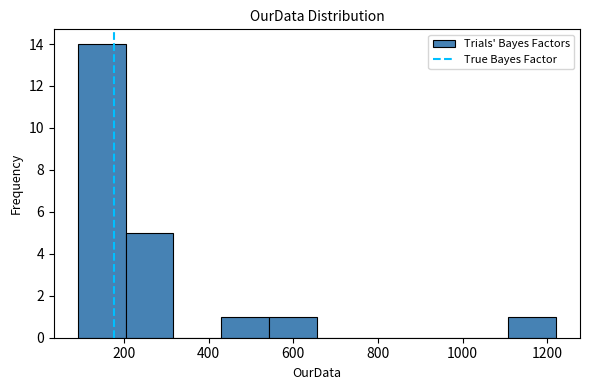

Reading left to right, transcribe this chart: for each bar, give the range it covers on the x-axis and its height. Neither the bar edges nor the heights are printed on the chart, so give them approximately, as read against the axes.

100 to 200: 14
200 to 320: 5
320 to 440: 0
440 to 540: 1
540 to 660: 1
660 to 760: 0
760 to 880: 0
880 to 1000: 0
1000 to 1100: 0
1100 to 1220: 1